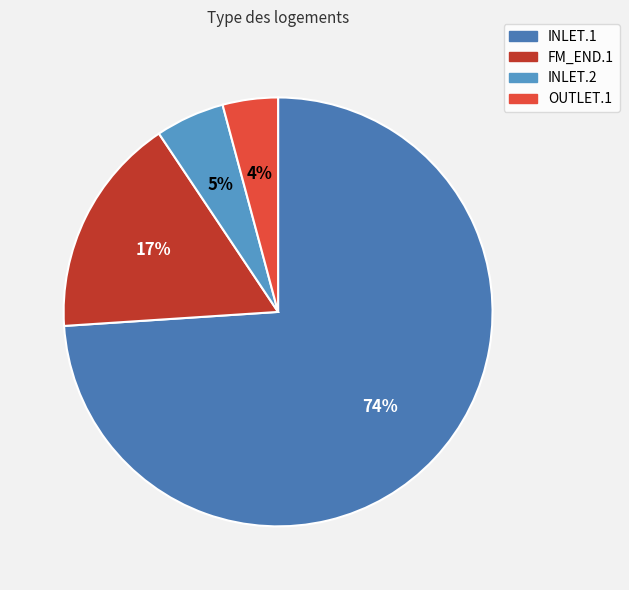

Approximately how many times larger is the value at OUTLET.1 compared to INLET.2?

0.8